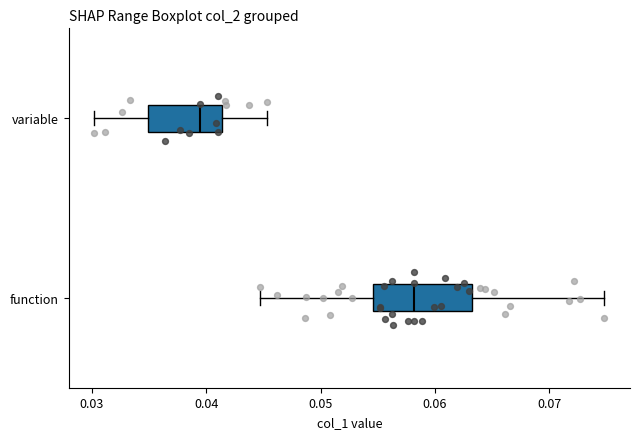

Comparing the boxes themselves (not the whiskers), which one is the widest?

function